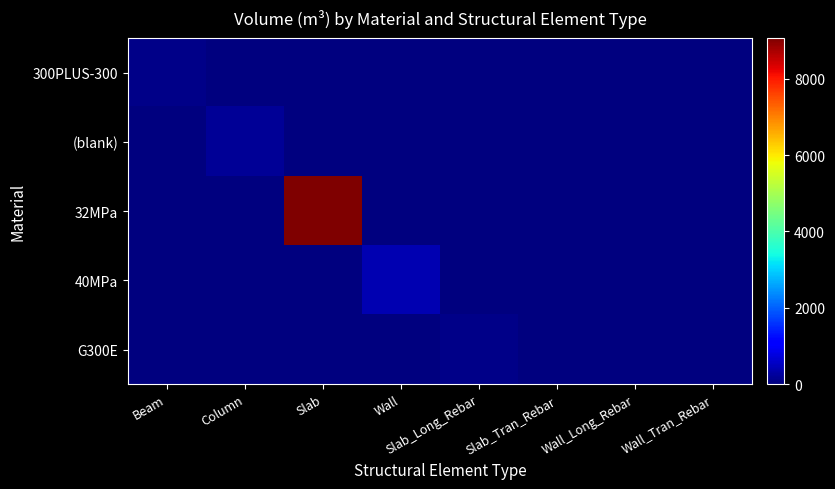

Which series changed the most between Wall and Wall_Tran_Rebar?

40MPa